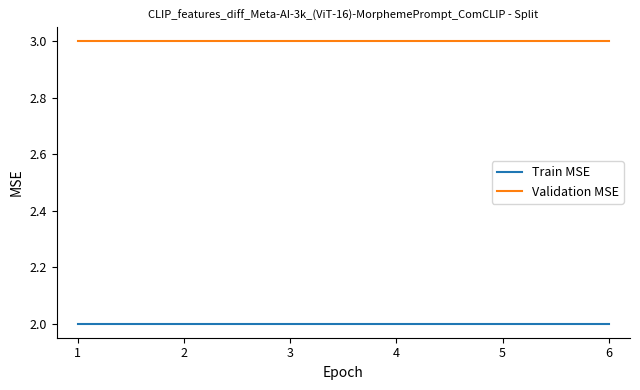

Rank the series by their average value, from highest to lowest.

Validation MSE, Train MSE